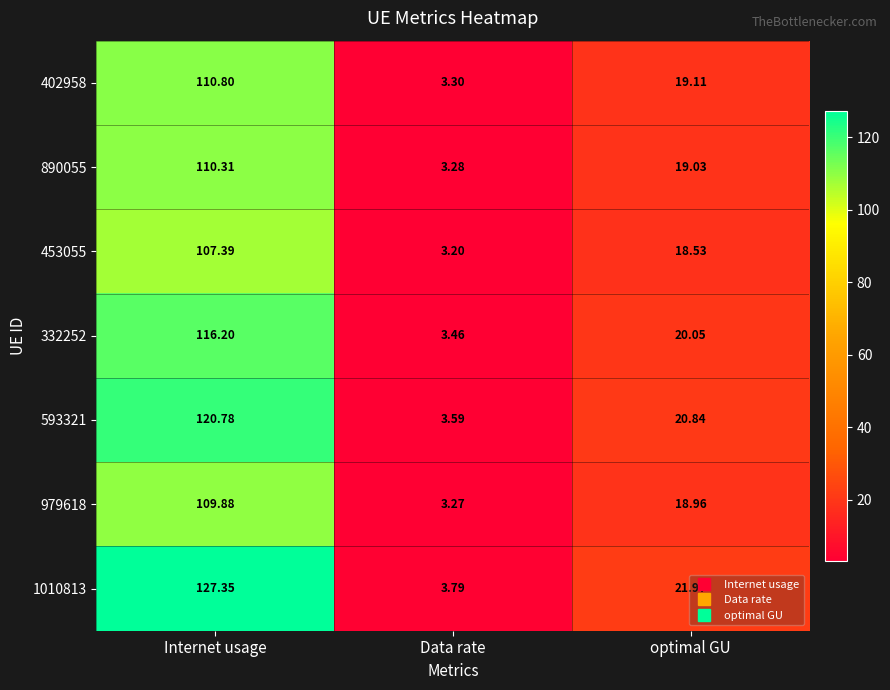

Rank the series by their maximum value, from highest to lowest.

1010813, 593321, 332252, 402958, 890055, 979618, 453055